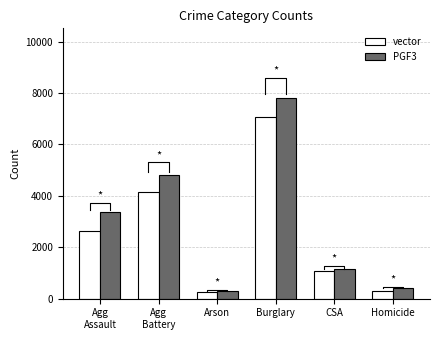

At which category does the chart reach its minimum across all series?

Arson